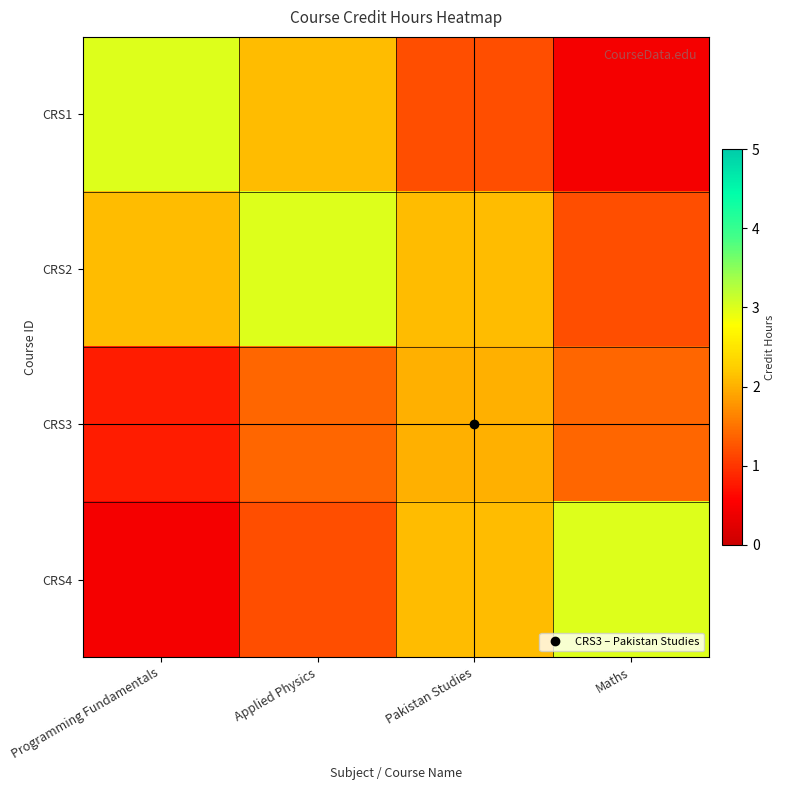

Rank the series at Pakistan Studies from lowest to highest value.

CRS1, CRS3, CRS2, CRS4